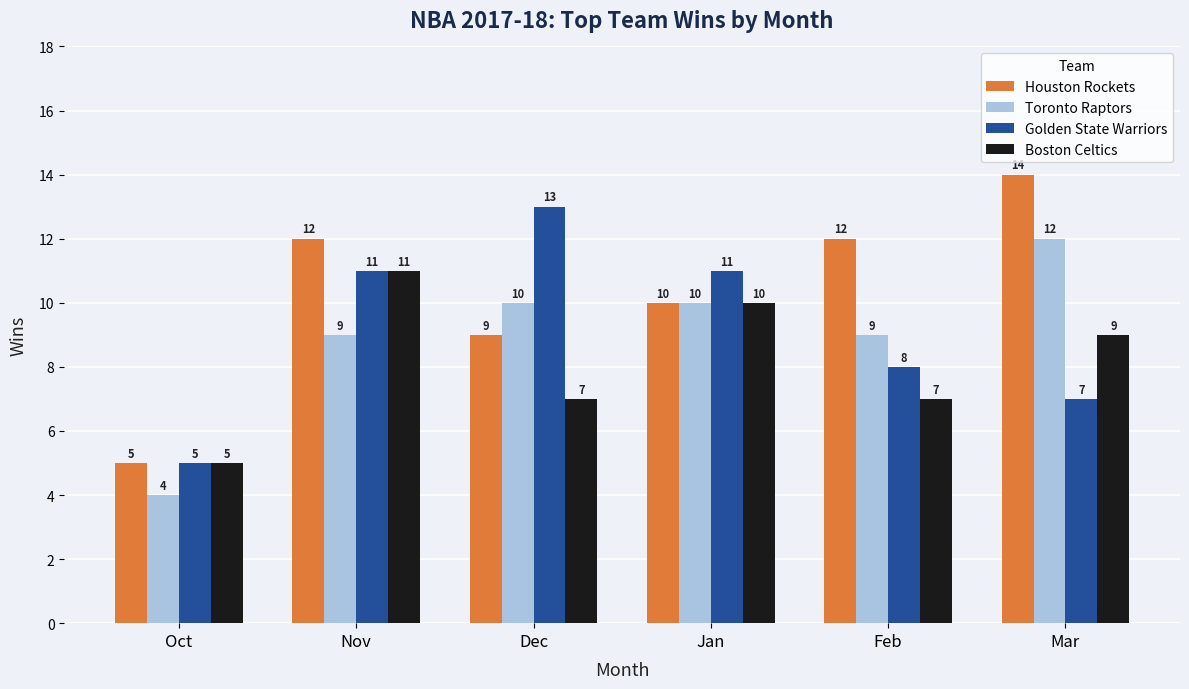

Is it true that Boston Celtics equals 4 at Mar?

False